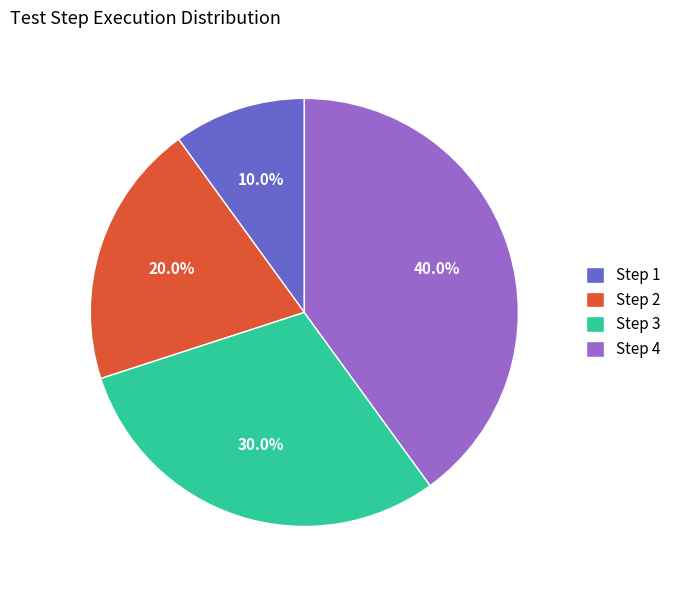

To the nearest percent, what portion does Step 4 represent?

40%